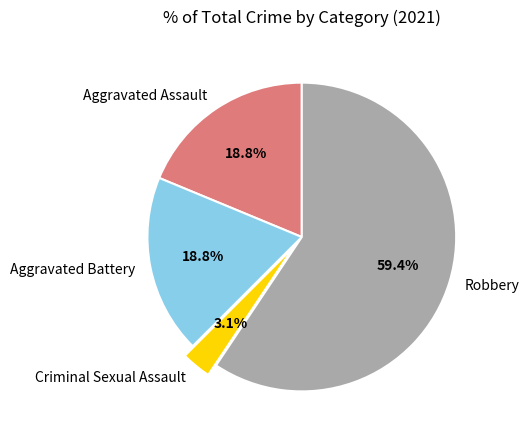

To the nearest percent, what is the difference between the largest and smallest slice percentages?

56%